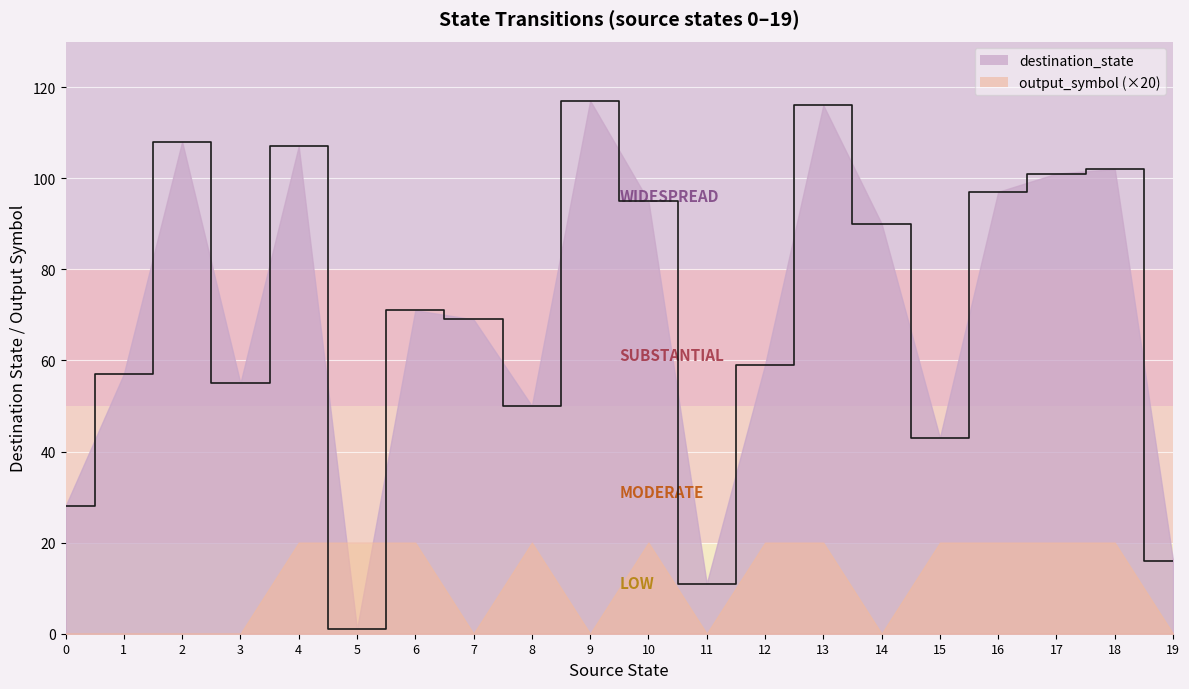

How many values are below 71?

10